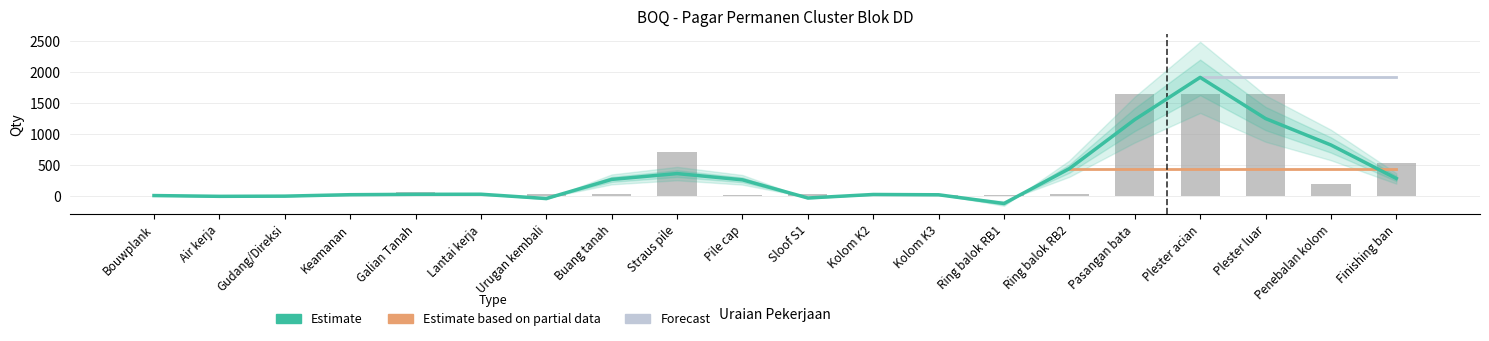

What is the maximum value shown in the chart?

1649.5